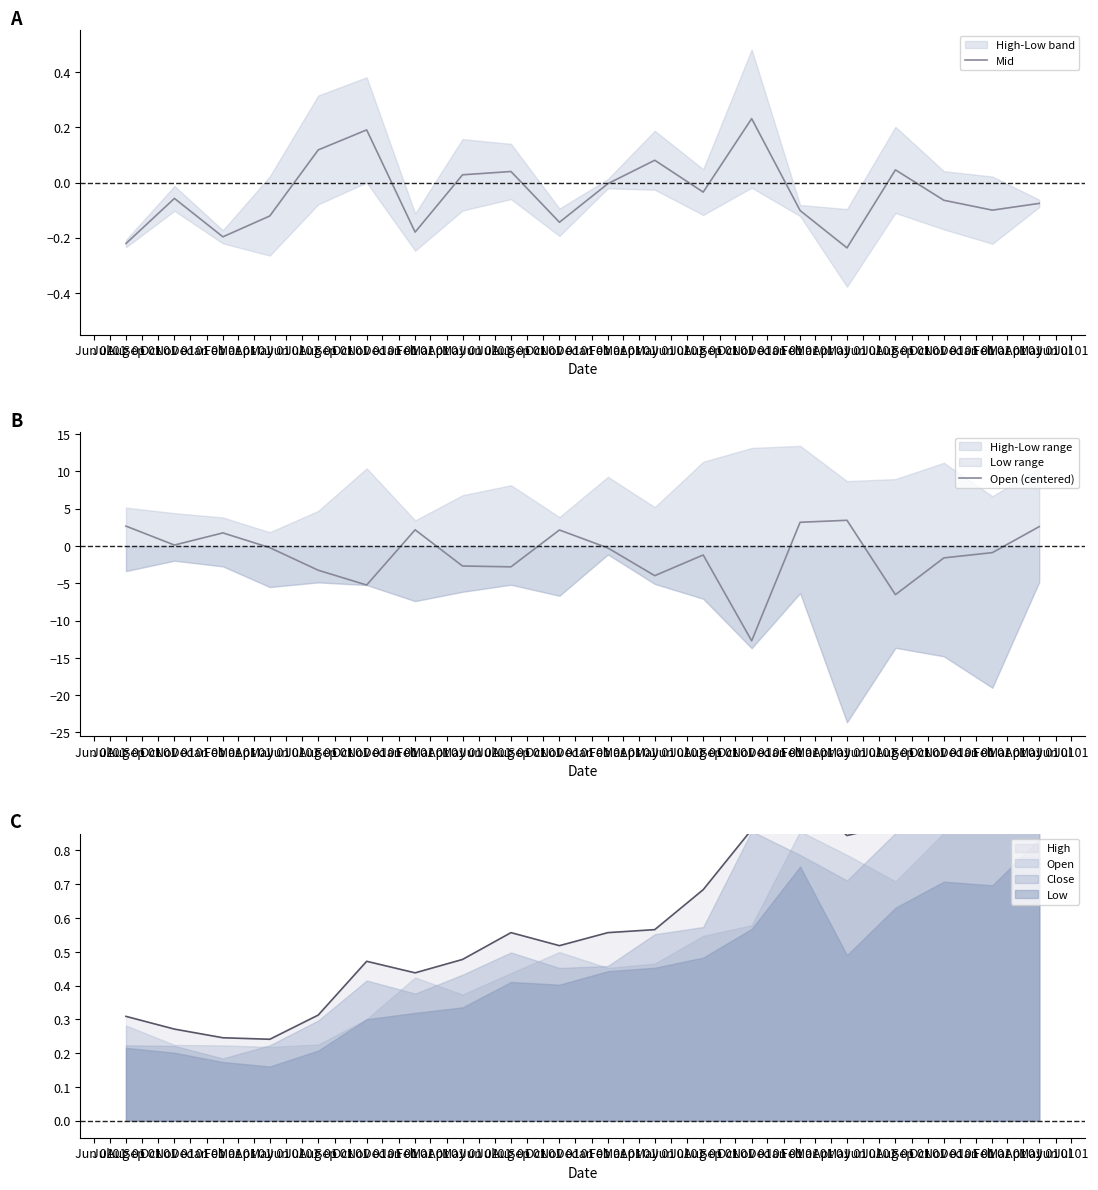

After their last crossing, which series has the higher values: Open (centered) or Mid?

Open (centered)